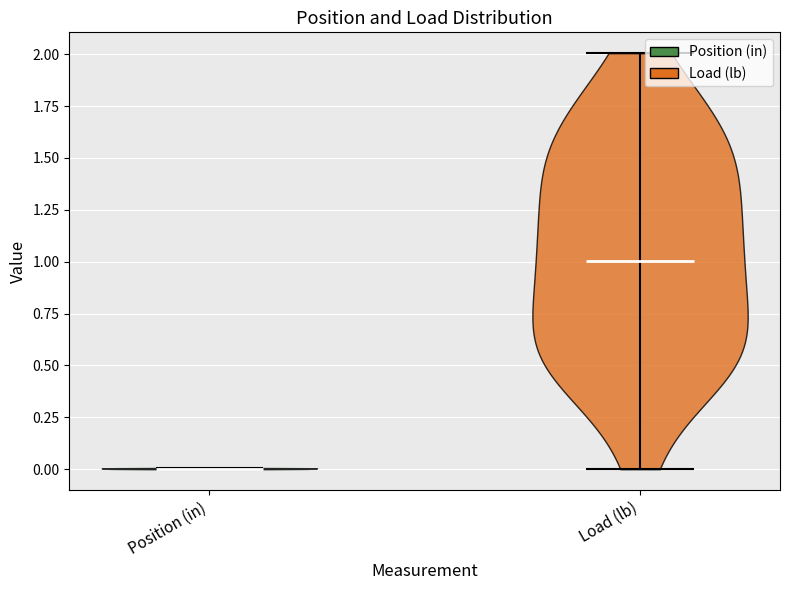

Reading left to right, read every violin against the y-axis: where its median line is, and the lowest and highest points it reaches. The values are not printed on the chart, so give them approximately, as read against the axis.

Position (in): median line 0, lowest point 0, highest point 0
Load (lb): median line 1, lowest point 0, highest point 2